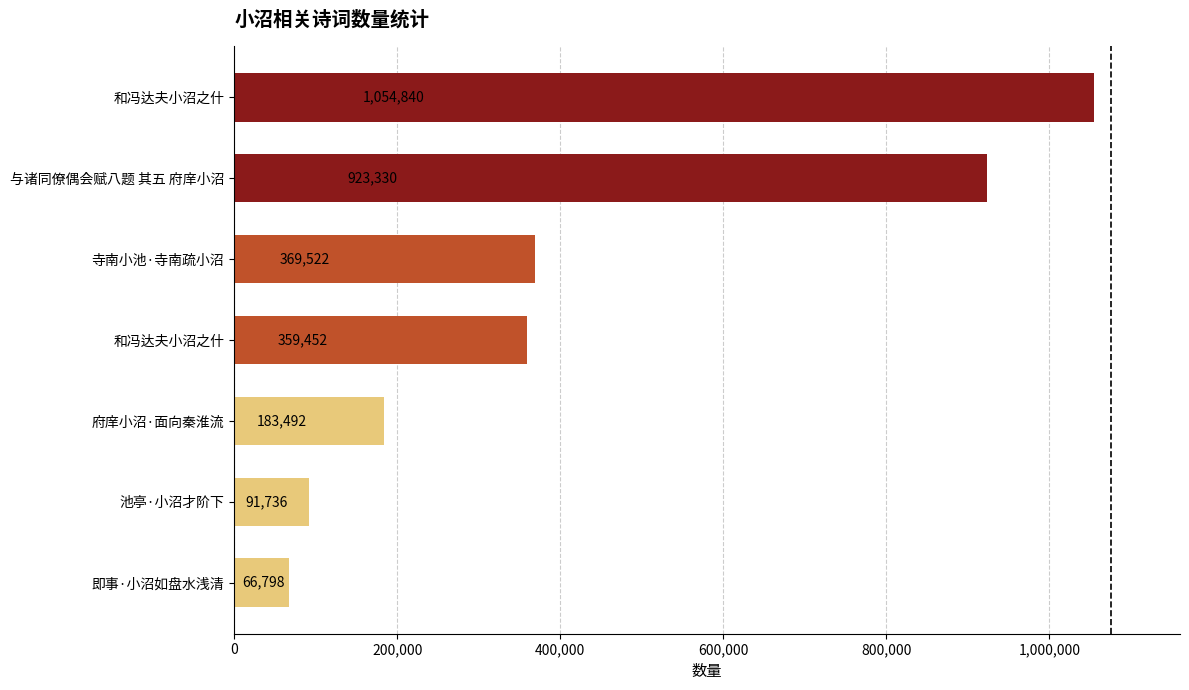

Are the bars horizontal?

Yes